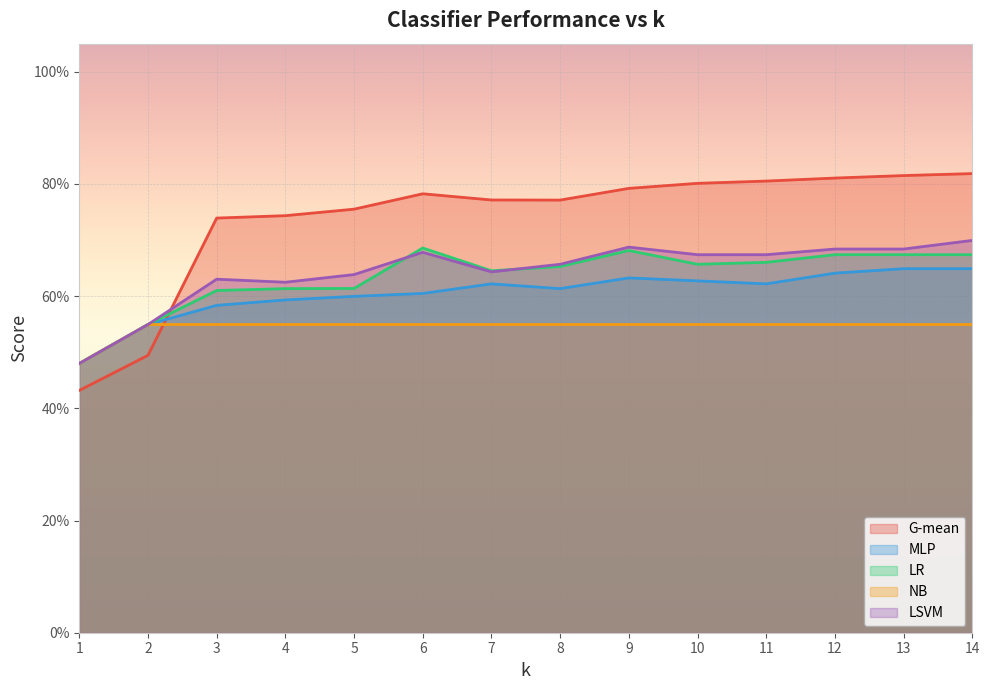

What is the average value of the MLP series?

0.6